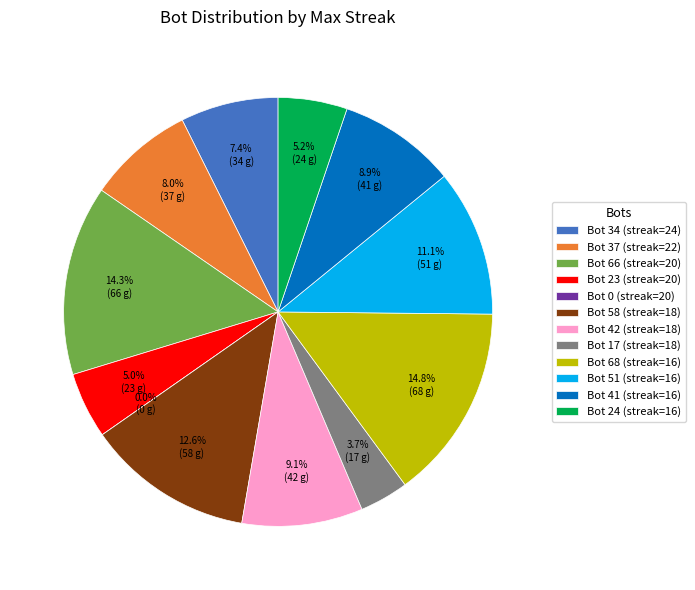

What percentage is the 20 slice, to the nearest percent?

5%